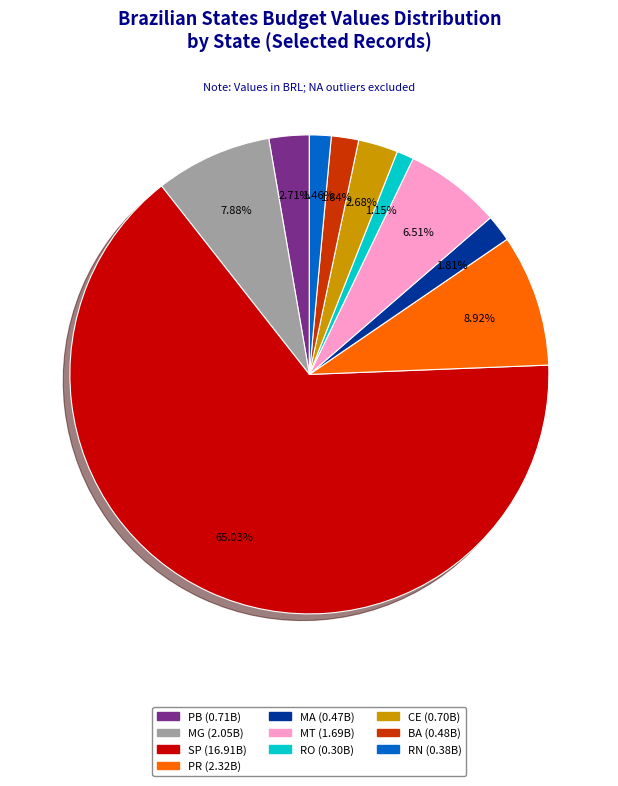

Is there a majority slice in this chart?

Yes